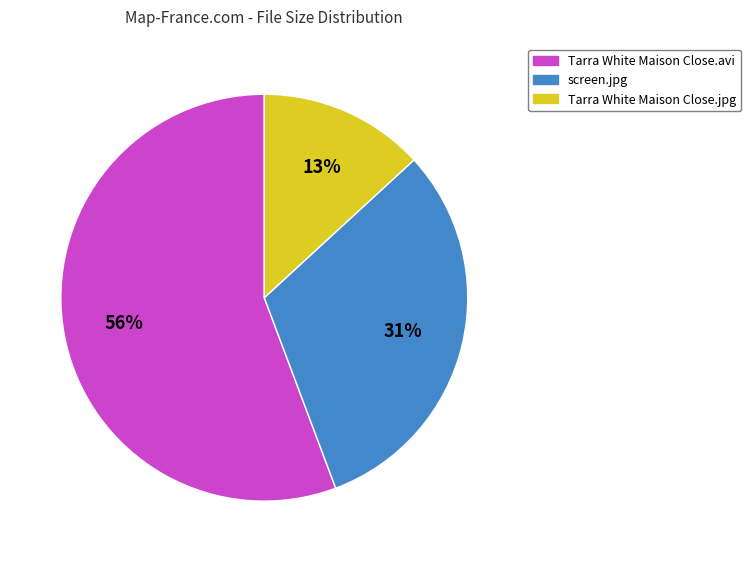

What is the smallest slice in the pie chart?

Tarra White Maison Close.jpg